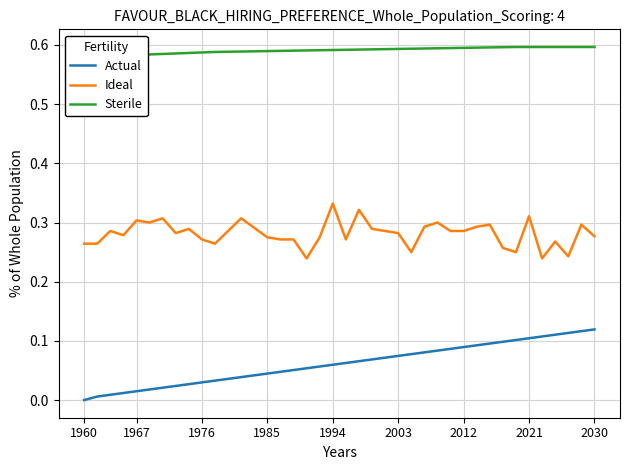

True or false: Actual and Ideal cross at least once.

False